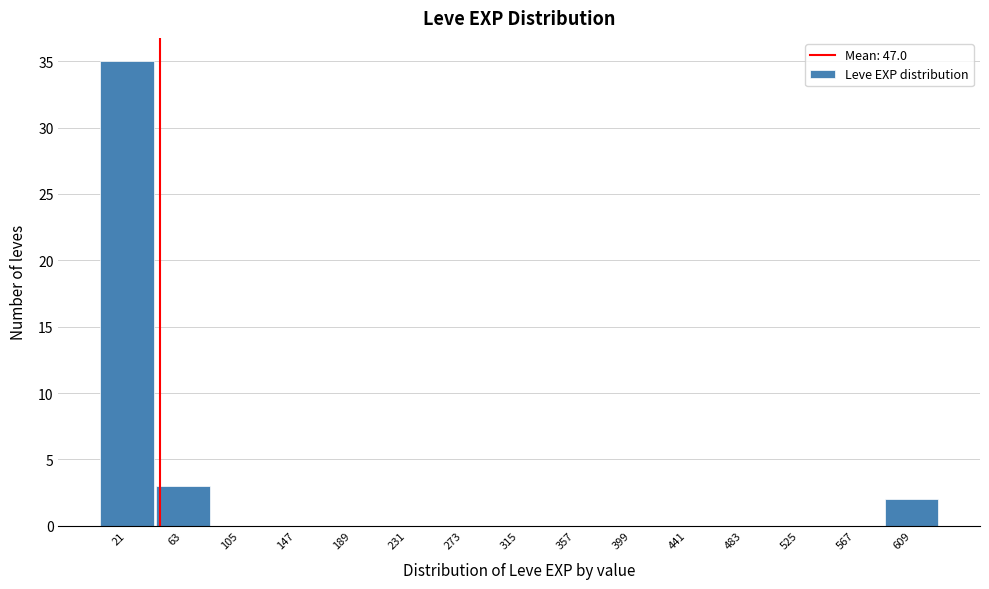

Reading left to right, list every bar in this chart as the range it spans on the x-axis followed by its height. Neither the bar edges nor the heights are printed on the chart, so give them approximately, as read against the axes.

0 to 45: 35
45 to 85: 3
85 to 125: 0
125 to 170: 0
170 to 210: 0
210 to 255: 0
255 to 295: 0
295 to 335: 0
335 to 380: 0
380 to 420: 0
420 to 460: 0
460 to 505: 0
505 to 545: 0
545 to 590: 0
590 to 630: 2